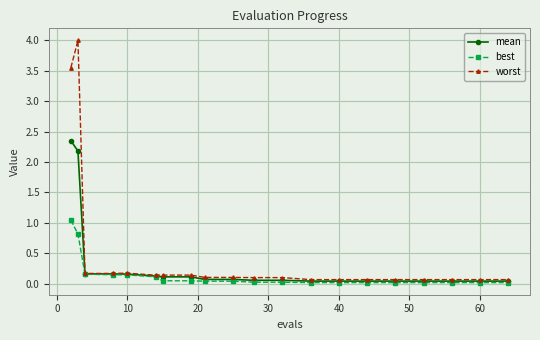

What is the greatest value displayed?

4.0